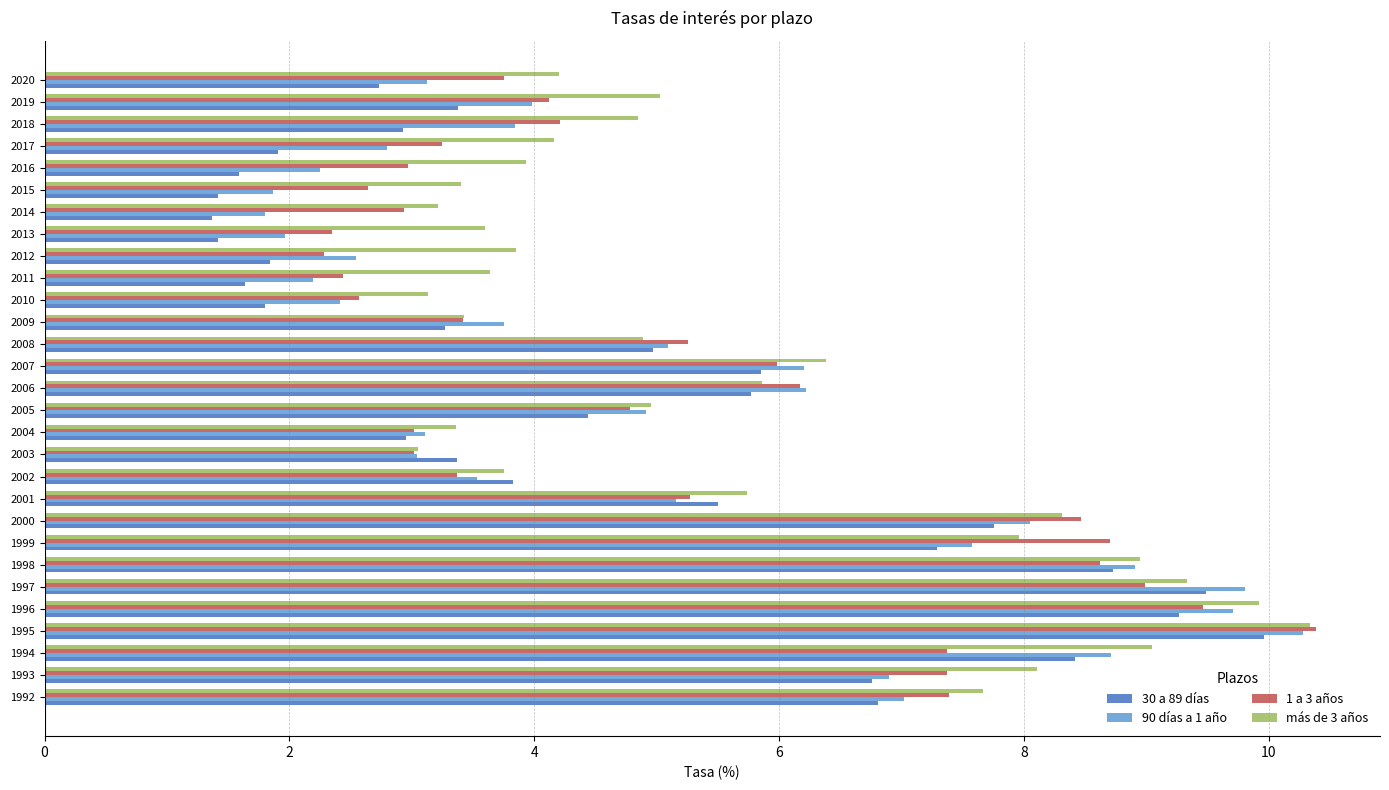

Which series has the largest range (max minus min)?

30 a 89 días